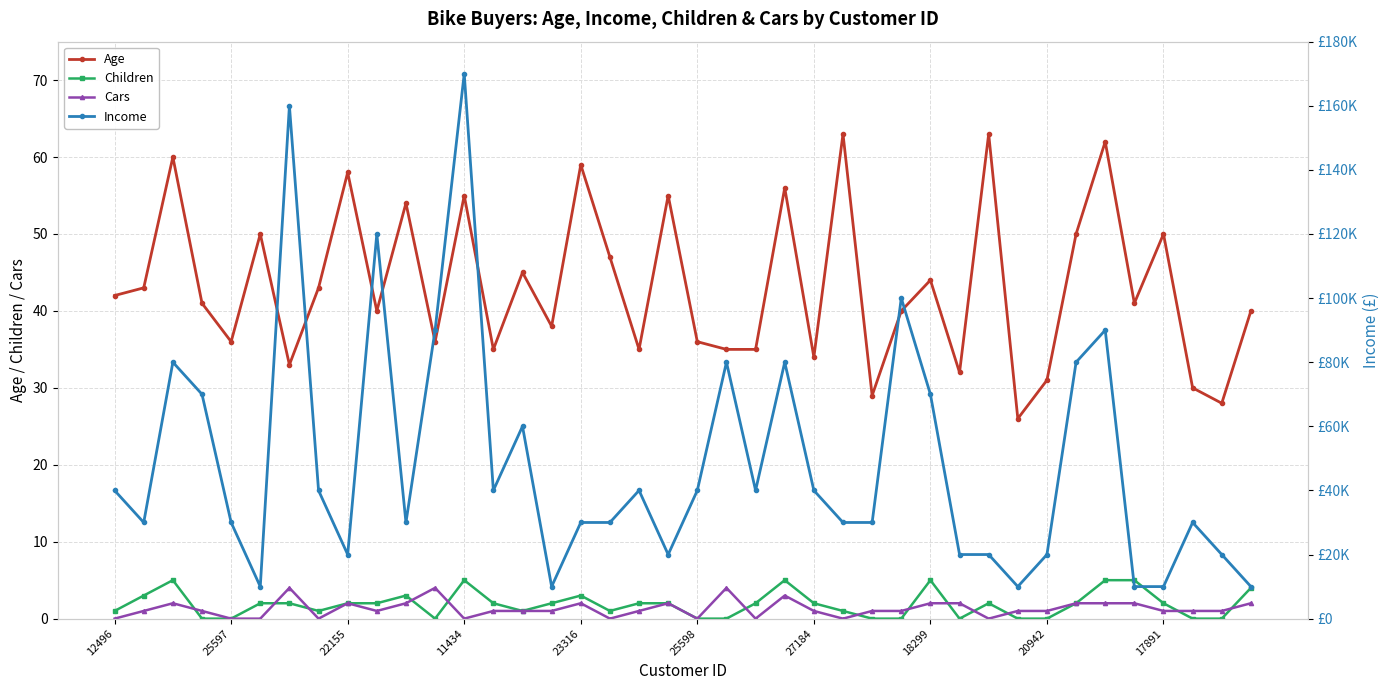

True or false: Age and Children intersect in this chart.

False